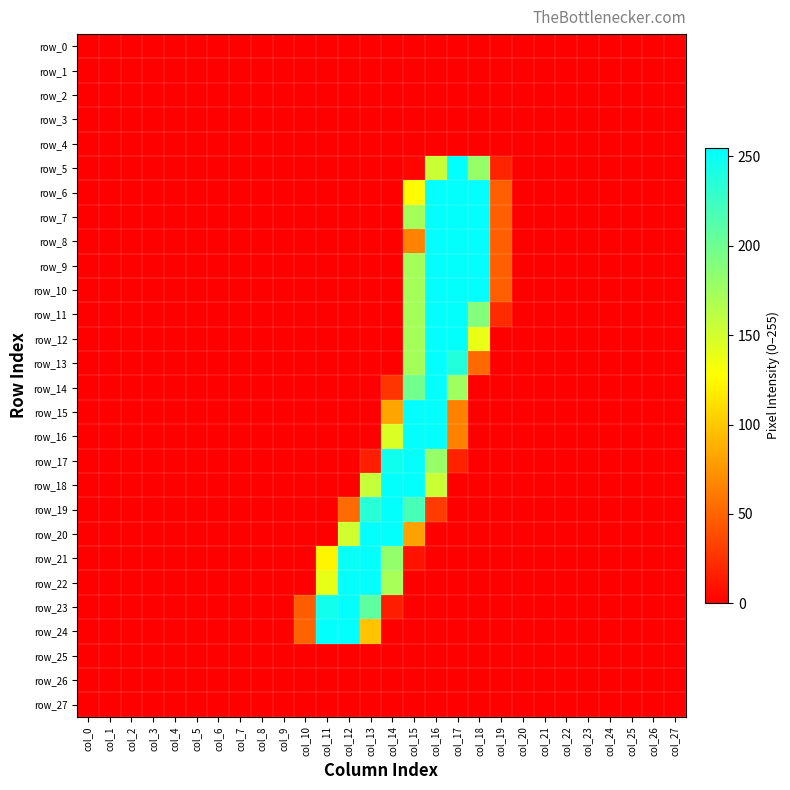

Reading left to right, what are all the values shown in this chart?

row_0: col_0=0	col_1=0	col_2=0	col_3=0	col_4=0	col_5=0	col_6=0	col_7=0	col_8=0	col_9=0	col_10=0	col_11=0	col_12=0	col_13=0	col_14=0	col_15=0	col_16=0	col_17=0	col_18=0	col_19=0	col_20=0	col_21=0	col_22=0	col_23=0	col_24=0	col_25=0	col_26=0	col_27=0
row_1: col_0=0	col_1=0	col_2=0	col_3=0	col_4=0	col_5=0	col_6=0	col_7=0	col_8=0	col_9=0	col_10=0	col_11=0	col_12=0	col_13=0	col_14=0	col_15=0	col_16=0	col_17=0	col_18=0	col_19=0	col_20=0	col_21=0	col_22=0	col_23=0	col_24=0	col_25=0	col_26=0	col_27=0
row_2: col_0=0	col_1=0	col_2=0	col_3=0	col_4=0	col_5=0	col_6=0	col_7=0	col_8=0	col_9=0	col_10=0	col_11=0	col_12=0	col_13=0	col_14=0	col_15=0	col_16=0	col_17=0	col_18=0	col_19=0	col_20=0	col_21=0	col_22=0	col_23=0	col_24=0	col_25=0	col_26=0	col_27=0
row_3: col_0=0	col_1=0	col_2=0	col_3=0	col_4=0	col_5=0	col_6=0	col_7=0	col_8=0	col_9=0	col_10=0	col_11=0	col_12=0	col_13=0	col_14=0	col_15=0	col_16=0	col_17=0	col_18=0	col_19=0	col_20=0	col_21=0	col_22=0	col_23=0	col_24=0	col_25=0	col_26=0	col_27=0
row_4: col_0=0	col_1=0	col_2=0	col_3=0	col_4=0	col_5=0	col_6=0	col_7=0	col_8=0	col_9=0	col_10=0	col_11=0	col_12=0	col_13=0	col_14=0	col_15=0	col_16=0	col_17=0	col_18=0	col_19=0	col_20=0	col_21=0	col_22=0	col_23=0	col_24=0	col_25=0	col_26=0	col_27=0
row_5: col_0=0	col_1=0	col_2=0	col_3=0	col_4=0	col_5=0	col_6=0	col_7=0	col_8=0	col_9=0	col_10=0	col_11=0	col_12=0	col_13=0	col_14=0	col_15=3	col_16=154	col_17=255	col_18=180	col_19=18	col_20=0	col_21=0	col_22=0	col_23=0	col_24=0	col_25=0	col_26=0	col_27=0
row_6: col_0=0	col_1=0	col_2=0	col_3=0	col_4=0	col_5=0	col_6=0	col_7=0	col_8=0	col_9=0	col_10=0	col_11=0	col_12=0	col_13=0	col_14=0	col_15=126	col_16=253	col_17=253	col_18=253	col_19=48	col_20=0	col_21=0	col_22=0	col_23=0	col_24=0	col_25=0	col_26=0	col_27=0
row_7: col_0=0	col_1=0	col_2=0	col_3=0	col_4=0	col_5=0	col_6=0	col_7=0	col_8=0	col_9=0	col_10=0	col_11=0	col_12=0	col_13=0	col_14=0	col_15=172	col_16=253	col_17=253	col_18=253	col_19=48	col_20=0	col_21=0	col_22=0	col_23=0	col_24=0	col_25=0	col_26=0	col_27=0
row_8: col_0=0	col_1=0	col_2=0	col_3=0	col_4=0	col_5=0	col_6=0	col_7=0	col_8=0	col_9=0	col_10=0	col_11=0	col_12=0	col_13=0	col_14=0	col_15=66	col_16=253	col_17=253	col_18=253	col_19=48	col_20=0	col_21=0	col_22=0	col_23=0	col_24=0	col_25=0	col_26=0	col_27=0
row_9: col_0=0	col_1=0	col_2=0	col_3=0	col_4=0	col_5=0	col_6=0	col_7=0	col_8=0	col_9=0	col_10=0	col_11=0	col_12=0	col_13=0	col_14=0	col_15=172	col_16=253	col_17=253	col_18=253	col_19=48	col_20=0	col_21=0	col_22=0	col_23=0	col_24=0	col_25=0	col_26=0	col_27=0
row_10: col_0=0	col_1=0	col_2=0	col_3=0	col_4=0	col_5=0	col_6=0	col_7=0	col_8=0	col_9=0	col_10=0	col_11=0	col_12=0	col_13=0	col_14=0	col_15=172	col_16=253	col_17=253	col_18=253	col_19=48	col_20=0	col_21=0	col_22=0	col_23=0	col_24=0	col_25=0	col_26=0	col_27=0
row_11: col_0=0	col_1=0	col_2=0	col_3=0	col_4=0	col_5=0	col_6=0	col_7=0	col_8=0	col_9=0	col_10=0	col_11=0	col_12=0	col_13=0	col_14=0	col_15=172	col_16=253	col_17=253	col_18=189	col_19=22	col_20=0	col_21=0	col_22=0	col_23=0	col_24=0	col_25=0	col_26=0	col_27=0
row_12: col_0=0	col_1=0	col_2=0	col_3=0	col_4=0	col_5=0	col_6=0	col_7=0	col_8=0	col_9=0	col_10=0	col_11=0	col_12=0	col_13=0	col_14=0	col_15=172	col_16=253	col_17=253	col_18=138	col_19=0	col_20=0	col_21=0	col_22=0	col_23=0	col_24=0	col_25=0	col_26=0	col_27=0
row_13: col_0=0	col_1=0	col_2=0	col_3=0	col_4=0	col_5=0	col_6=0	col_7=0	col_8=0	col_9=0	col_10=0	col_11=0	col_12=0	col_13=0	col_14=0	col_15=172	col_16=253	col_17=238	col_18=53	col_19=0	col_20=0	col_21=0	col_22=0	col_23=0	col_24=0	col_25=0	col_26=0	col_27=0
row_14: col_0=0	col_1=0	col_2=0	col_3=0	col_4=0	col_5=0	col_6=0	col_7=0	col_8=0	col_9=0	col_10=0	col_11=0	col_12=0	col_13=0	col_14=27	col_15=198	col_16=253	col_17=175	col_18=0	col_19=0	col_20=0	col_21=0	col_22=0	col_23=0	col_24=0	col_25=0	col_26=0	col_27=0
row_15: col_0=0	col_1=0	col_2=0	col_3=0	col_4=0	col_5=0	col_6=0	col_7=0	col_8=0	col_9=0	col_10=0	col_11=0	col_12=0	col_13=0	col_14=83	col_15=253	col_16=253	col_17=65	col_18=0	col_19=0	col_20=0	col_21=0	col_22=0	col_23=0	col_24=0	col_25=0	col_26=0	col_27=0
row_16: col_0=0	col_1=0	col_2=0	col_3=0	col_4=0	col_5=0	col_6=0	col_7=0	col_8=0	col_9=0	col_10=0	col_11=0	col_12=0	col_13=0	col_14=146	col_15=253	col_16=253	col_17=65	col_18=0	col_19=0	col_20=0	col_21=0	col_22=0	col_23=0	col_24=0	col_25=0	col_26=0	col_27=0
row_17: col_0=0	col_1=0	col_2=0	col_3=0	col_4=0	col_5=0	col_6=0	col_7=0	col_8=0	col_9=0	col_10=0	col_11=0	col_12=0	col_13=16	col_14=247	col_15=253	col_16=179	col_17=17	col_18=0	col_19=0	col_20=0	col_21=0	col_22=0	col_23=0	col_24=0	col_25=0	col_26=0	col_27=0
row_18: col_0=0	col_1=0	col_2=0	col_3=0	col_4=0	col_5=0	col_6=0	col_7=0	col_8=0	col_9=0	col_10=0	col_11=0	col_12=0	col_13=156	col_14=253	col_15=253	col_16=154	col_17=0	col_18=0	col_19=0	col_20=0	col_21=0	col_22=0	col_23=0	col_24=0	col_25=0	col_26=0	col_27=0
row_19: col_0=0	col_1=0	col_2=0	col_3=0	col_4=0	col_5=0	col_6=0	col_7=0	col_8=0	col_9=0	col_10=0	col_11=0	col_12=54	col_13=235	col_14=253	col_15=219	col_16=30	col_17=0	col_18=0	col_19=0	col_20=0	col_21=0	col_22=0	col_23=0	col_24=0	col_25=0	col_26=0	col_27=0
row_20: col_0=0	col_1=0	col_2=0	col_3=0	col_4=0	col_5=0	col_6=0	col_7=0	col_8=0	col_9=0	col_10=0	col_11=0	col_12=151	col_13=253	col_14=253	col_15=81	col_16=0	col_17=0	col_18=0	col_19=0	col_20=0	col_21=0	col_22=0	col_23=0	col_24=0	col_25=0	col_26=0	col_27=0
row_21: col_0=0	col_1=0	col_2=0	col_3=0	col_4=0	col_5=0	col_6=0	col_7=0	col_8=0	col_9=0	col_10=0	col_11=123	col_12=250	col_13=253	col_14=181	col_15=10	col_16=0	col_17=0	col_18=0	col_19=0	col_20=0	col_21=0	col_22=0	col_23=0	col_24=0	col_25=0	col_26=0	col_27=0
row_22: col_0=0	col_1=0	col_2=0	col_3=0	col_4=0	col_5=0	col_6=0	col_7=0	col_8=0	col_9=0	col_10=0	col_11=139	col_12=253	col_13=253	col_14=171	col_15=0	col_16=0	col_17=0	col_18=0	col_19=0	col_20=0	col_21=0	col_22=0	col_23=0	col_24=0	col_25=0	col_26=0	col_27=0
row_23: col_0=0	col_1=0	col_2=0	col_3=0	col_4=0	col_5=0	col_6=0	col_7=0	col_8=0	col_9=0	col_10=47	col_11=246	col_12=253	col_13=207	col_14=15	col_15=0	col_16=0	col_17=0	col_18=0	col_19=0	col_20=0	col_21=0	col_22=0	col_23=0	col_24=0	col_25=0	col_26=0	col_27=0
row_24: col_0=0	col_1=0	col_2=0	col_3=0	col_4=0	col_5=0	col_6=0	col_7=0	col_8=0	col_9=0	col_10=50	col_11=253	col_12=253	col_13=98	col_14=0	col_15=0	col_16=0	col_17=0	col_18=0	col_19=0	col_20=0	col_21=0	col_22=0	col_23=0	col_24=0	col_25=0	col_26=0	col_27=0
row_25: col_0=0	col_1=0	col_2=0	col_3=0	col_4=0	col_5=0	col_6=0	col_7=0	col_8=0	col_9=0	col_10=0	col_11=0	col_12=0	col_13=0	col_14=0	col_15=0	col_16=0	col_17=0	col_18=0	col_19=0	col_20=0	col_21=0	col_22=0	col_23=0	col_24=0	col_25=0	col_26=0	col_27=0
row_26: col_0=0	col_1=0	col_2=0	col_3=0	col_4=0	col_5=0	col_6=0	col_7=0	col_8=0	col_9=0	col_10=0	col_11=0	col_12=0	col_13=0	col_14=0	col_15=0	col_16=0	col_17=0	col_18=0	col_19=0	col_20=0	col_21=0	col_22=0	col_23=0	col_24=0	col_25=0	col_26=0	col_27=0
row_27: col_0=0	col_1=0	col_2=0	col_3=0	col_4=0	col_5=0	col_6=0	col_7=0	col_8=0	col_9=0	col_10=0	col_11=0	col_12=0	col_13=0	col_14=0	col_15=0	col_16=0	col_17=0	col_18=0	col_19=0	col_20=0	col_21=0	col_22=0	col_23=0	col_24=0	col_25=0	col_26=0	col_27=0